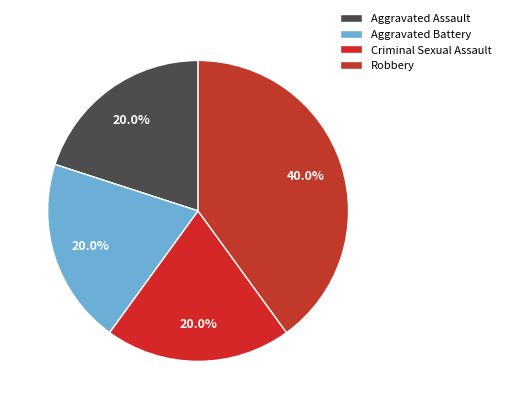

True or false: Criminal Sexual Assault accounts for 20% of the total.

True